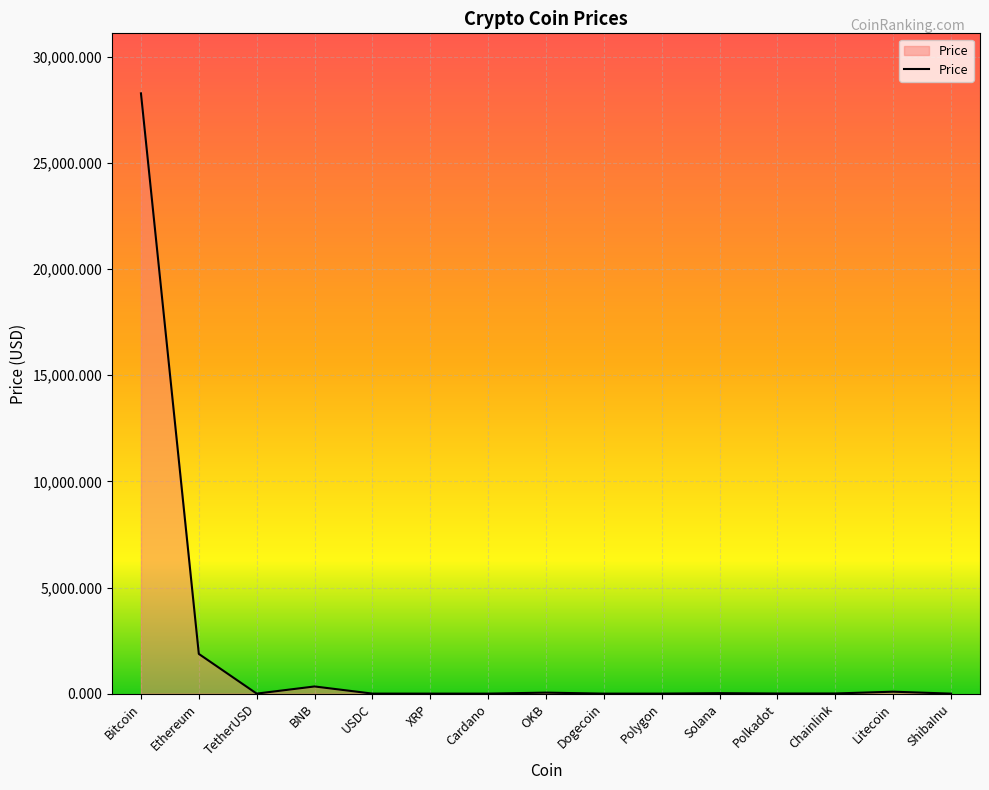

Approximately how many times larger is the value at OKB compared to Chainlink?

6.5